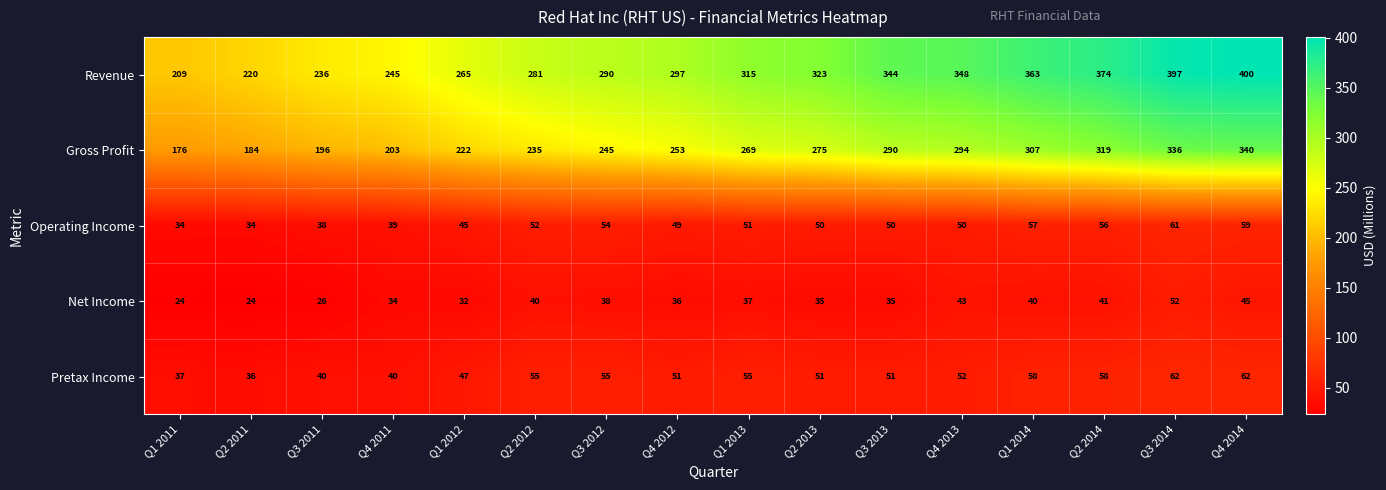

Which series changed the most between Q3 2013 and Q4 2013?

Net Income